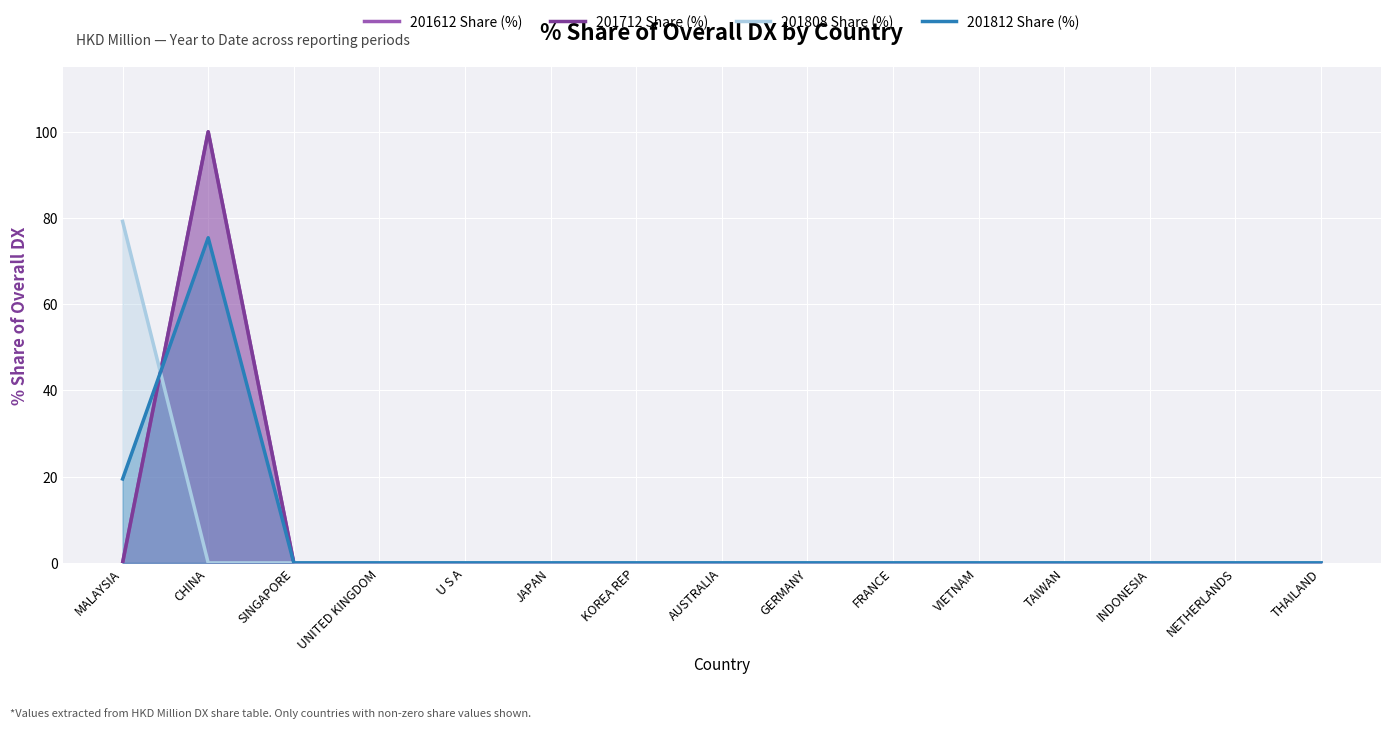

What is the greatest value displayed?

100.0